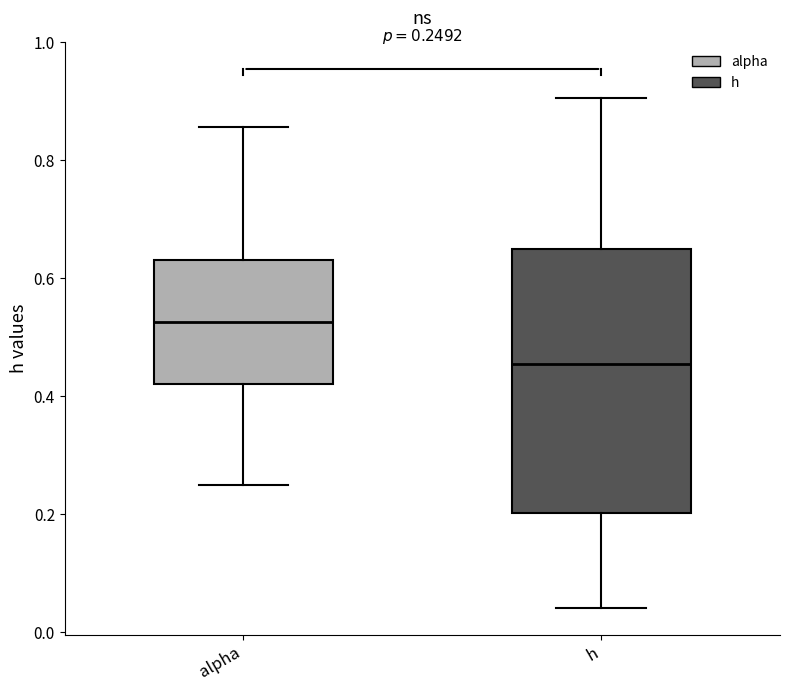

Which box's median line is the highest?

alpha